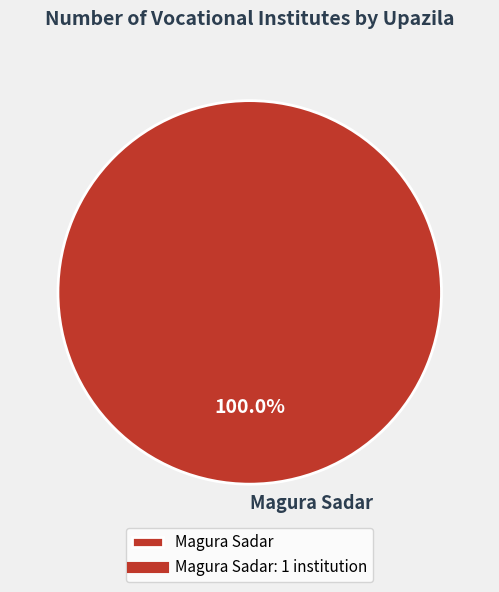

Is there any slice that represents more than half of the pie?

Yes